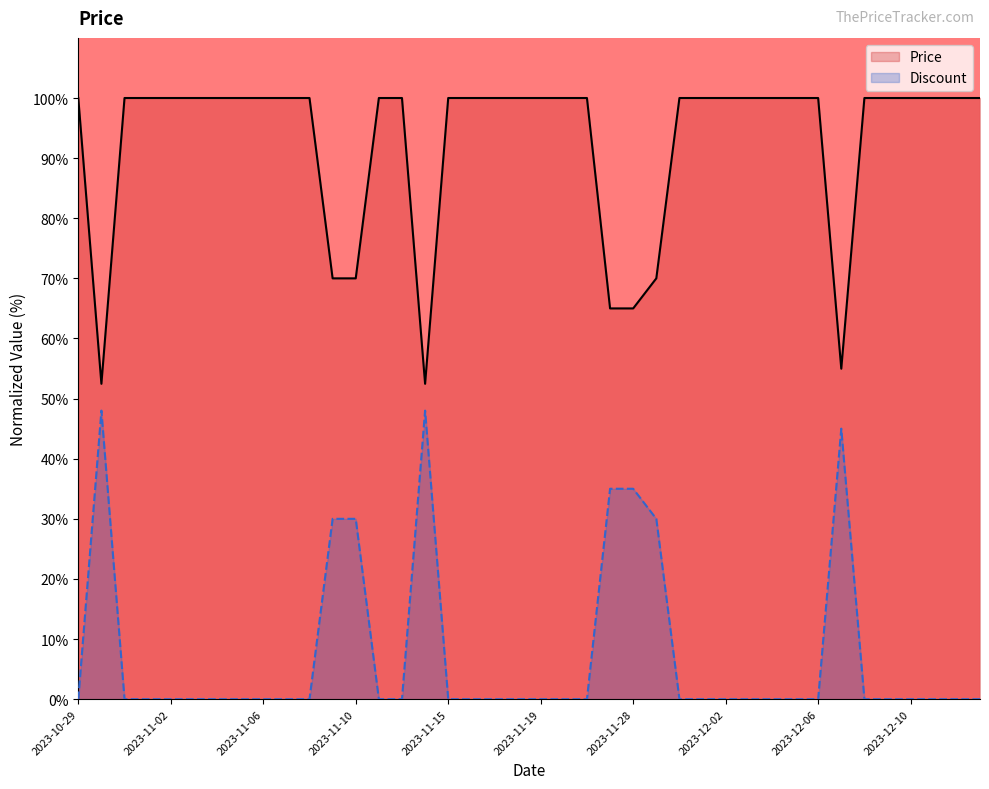

True or false: Discount and Price cross at least once.

False